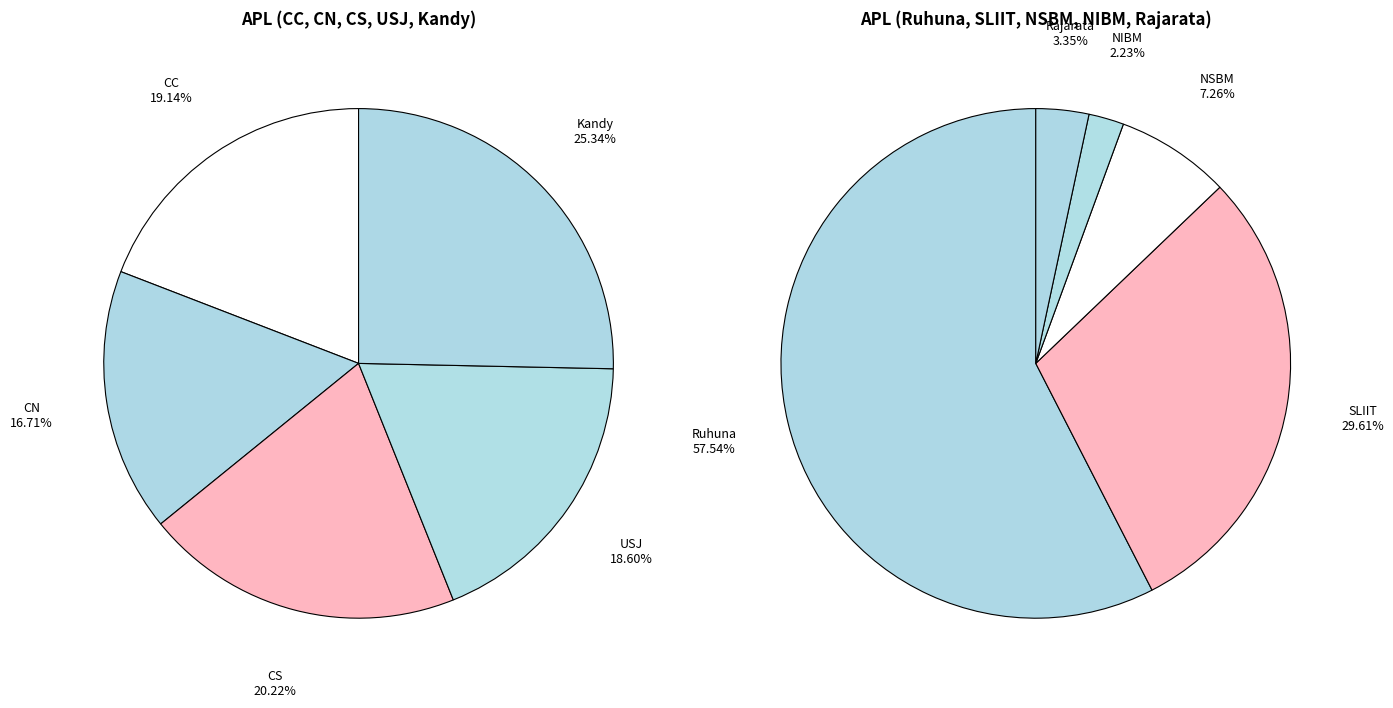

Which has a higher value, NIBM or CN?

CN